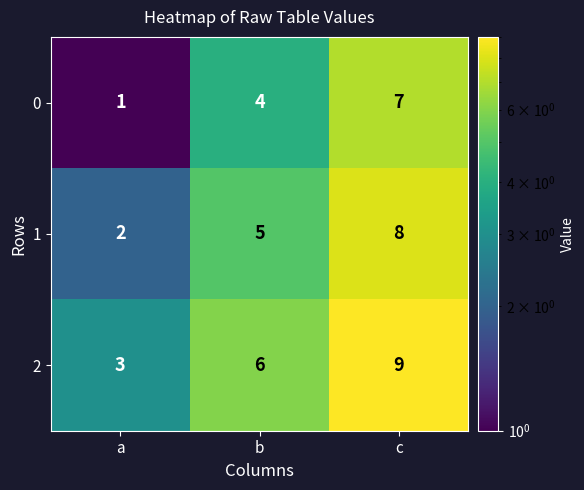

At b, list the series in order from smallest to largest.

0, 1, 2